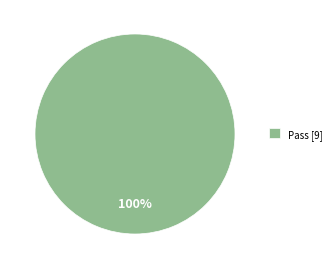

How many segments does this pie chart have?

1